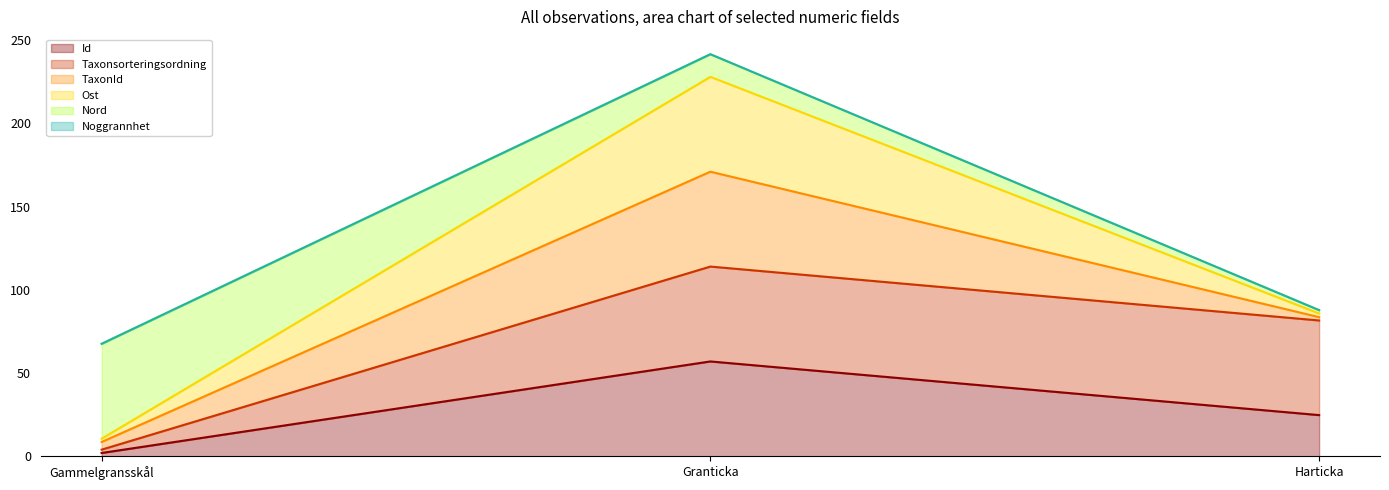

Count the number of categories in the chart.

3